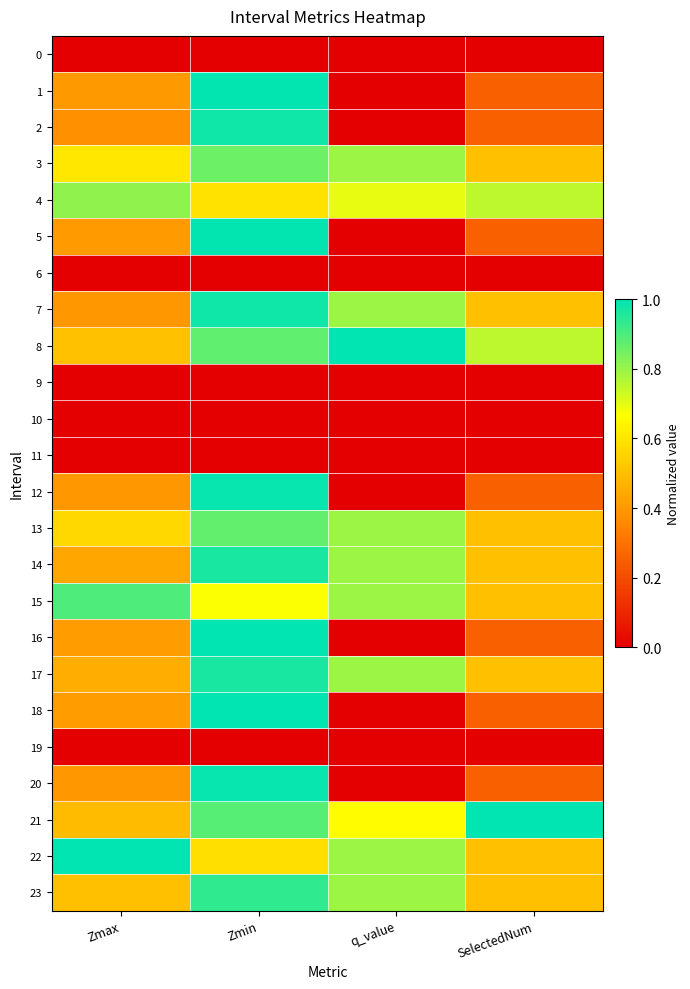

Reading left to right, transcribe all the data shown in this chart.

0: Zmax=0.0	Zmin=0.0	q_value=0.0	SelectedNum=0.0
1: Zmax=0.4	Zmin=1.0	q_value=0.0	SelectedNum=0.2
2: Zmax=0.4	Zmin=1.0	q_value=0.0	SelectedNum=0.2
3: Zmax=0.6	Zmin=0.9	q_value=0.8	SelectedNum=0.5
4: Zmax=0.8	Zmin=0.6	q_value=0.7	SelectedNum=0.8
5: Zmax=0.4	Zmin=1.0	q_value=0.0	SelectedNum=0.2
6: Zmax=0.0	Zmin=0.0	q_value=0.0	SelectedNum=0.0
7: Zmax=0.4	Zmin=1.0	q_value=0.8	SelectedNum=0.5
8: Zmax=0.5	Zmin=0.9	q_value=1.0	SelectedNum=0.8
9: Zmax=0.0	Zmin=0.0	q_value=0.0	SelectedNum=0.0
10: Zmax=0.0	Zmin=0.0	q_value=0.0	SelectedNum=0.0
11: Zmax=0.0	Zmin=0.0	q_value=0.0	SelectedNum=0.0
12: Zmax=0.4	Zmin=1.0	q_value=0.0	SelectedNum=0.2
13: Zmax=0.6	Zmin=0.9	q_value=0.8	SelectedNum=0.5
14: Zmax=0.4	Zmin=1.0	q_value=0.8	SelectedNum=0.5
15: Zmax=0.9	Zmin=0.7	q_value=0.8	SelectedNum=0.5
16: Zmax=0.4	Zmin=1.0	q_value=0.0	SelectedNum=0.2
17: Zmax=0.5	Zmin=1.0	q_value=0.8	SelectedNum=0.5
18: Zmax=0.4	Zmin=1.0	q_value=0.0	SelectedNum=0.2
19: Zmax=0.0	Zmin=0.0	q_value=0.0	SelectedNum=0.0
20: Zmax=0.4	Zmin=1.0	q_value=0.0	SelectedNum=0.2
21: Zmax=0.5	Zmin=0.9	q_value=0.7	SelectedNum=1.0
22: Zmax=1.0	Zmin=0.6	q_value=0.8	SelectedNum=0.5
23: Zmax=0.5	Zmin=0.9	q_value=0.8	SelectedNum=0.5